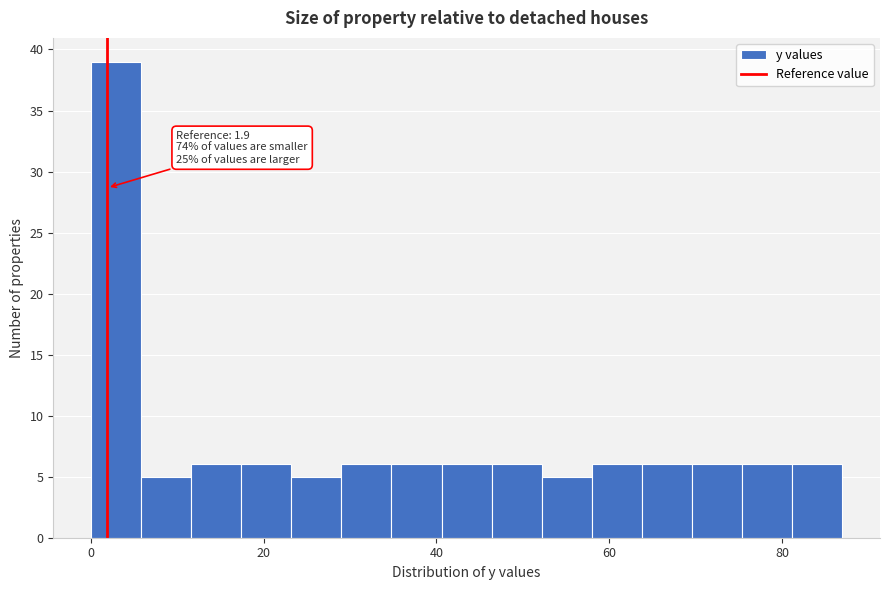

Around what value on the x-axis is the tallest bar? Give the approximate position of its centre, as read against the axis.

2